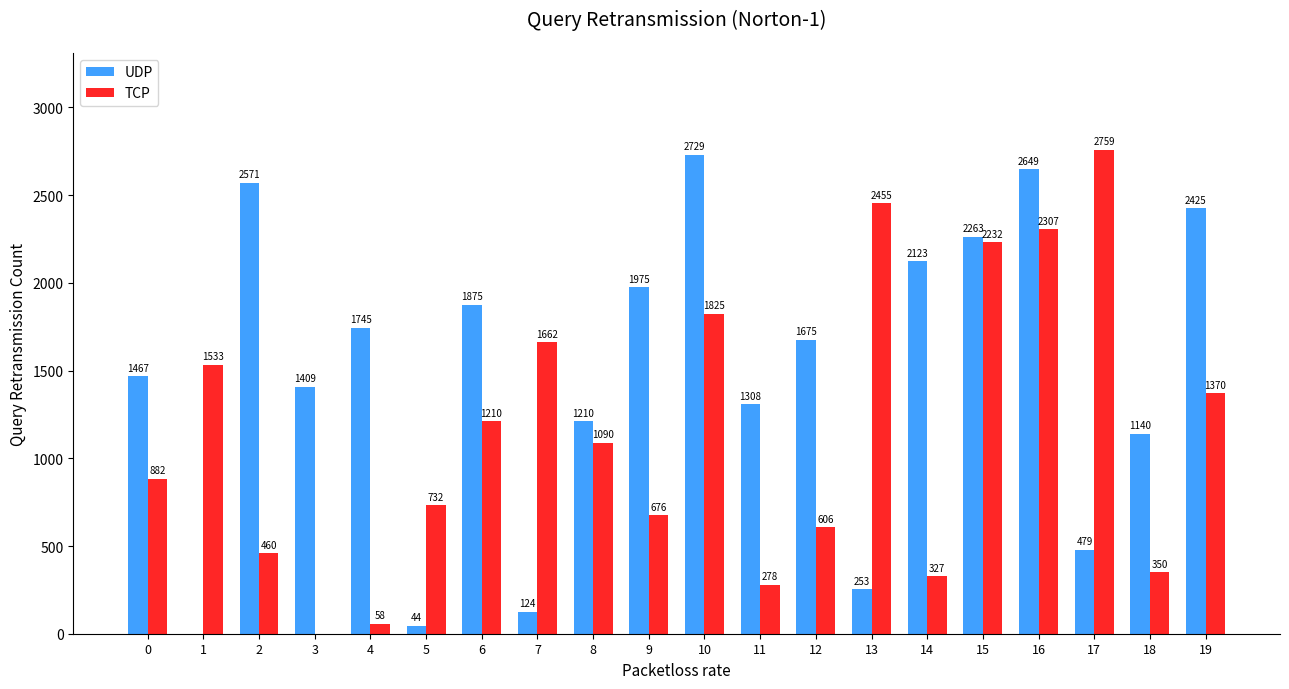

What are all the series names shown in the legend?

UDP, TCP